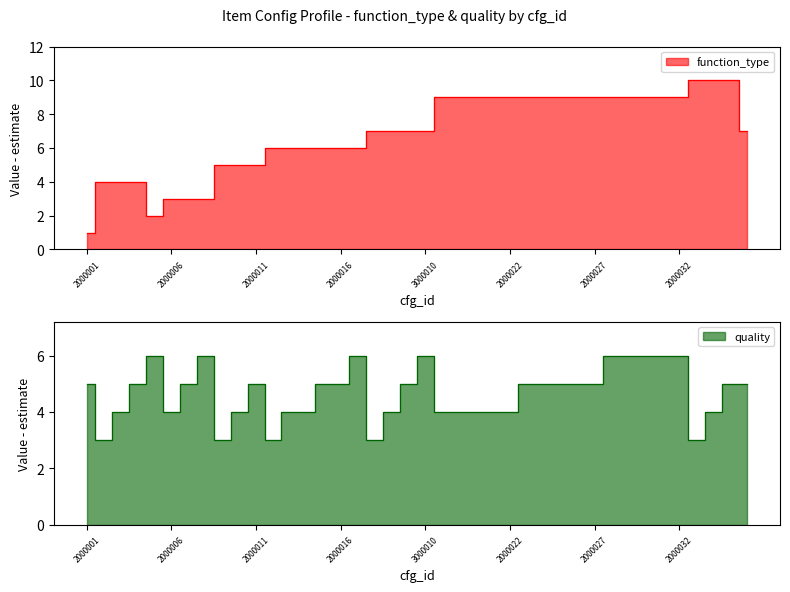

How many lines are shown in the chart?

2